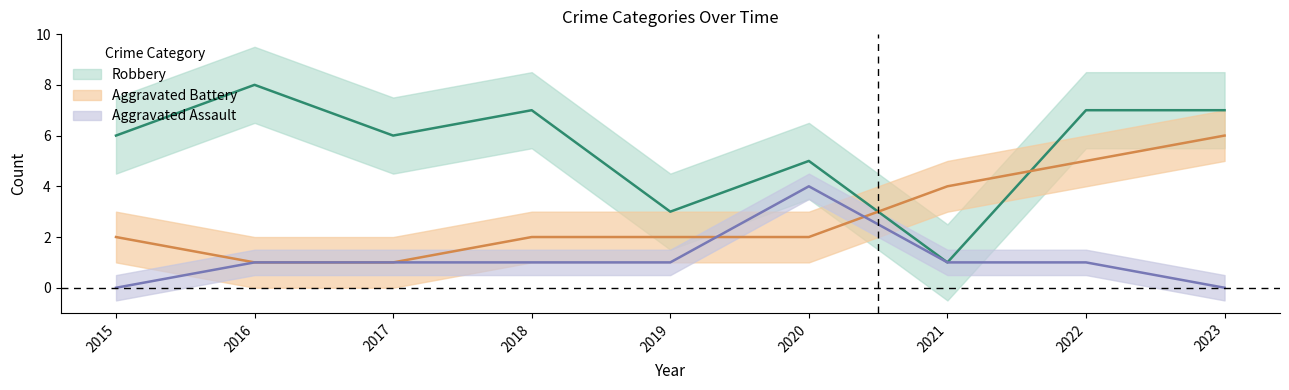

List the labels in order of Robbery value, smallest first.

2021, 2019, 2020, 2015, 2017, 2018, 2022, 2023, 2016